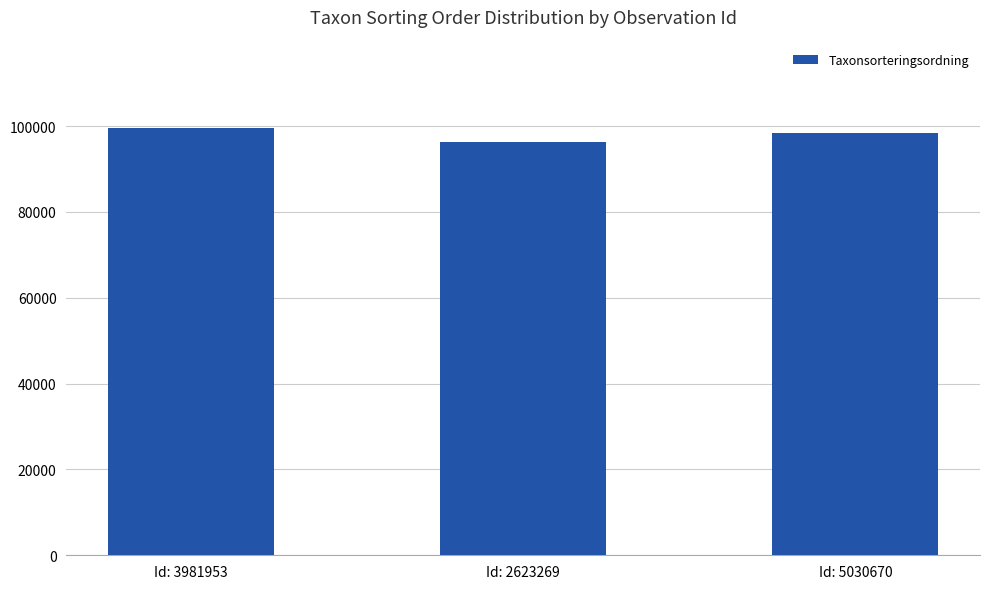

What is the minimum value shown in the chart?

96354